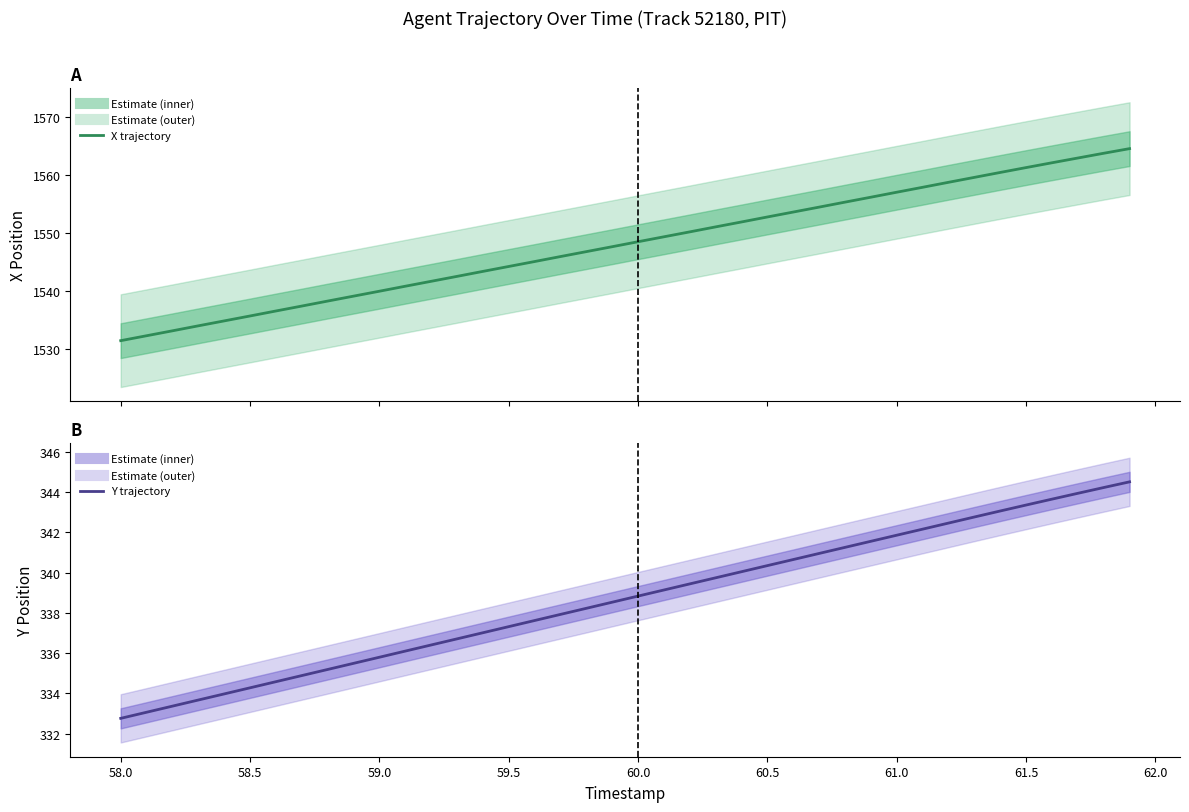

The X series shows 733.3 at 59.0. True or false?

False